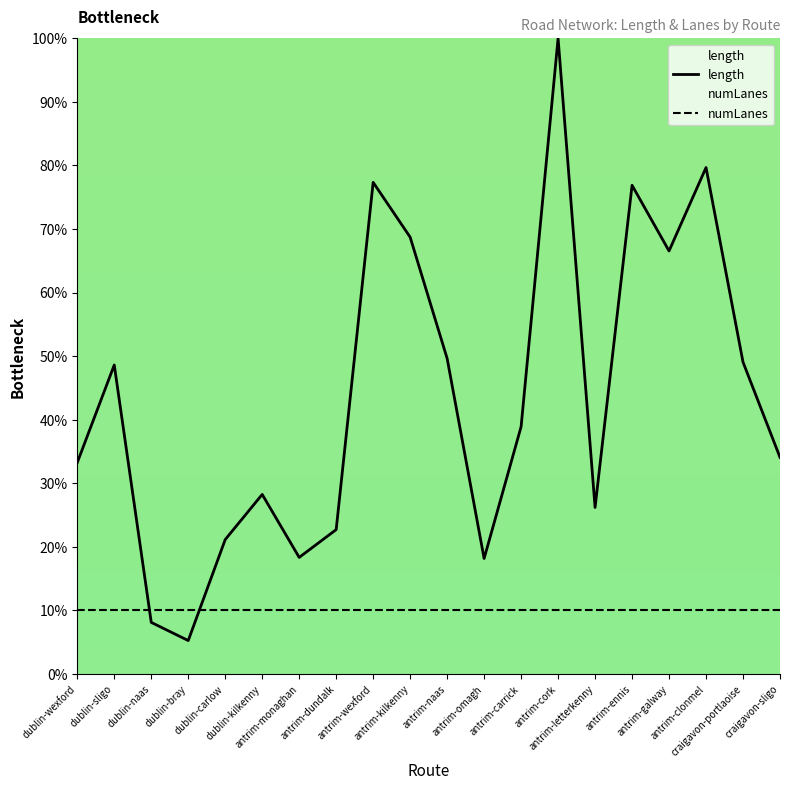

How many interior local valleys does the length series have?

5